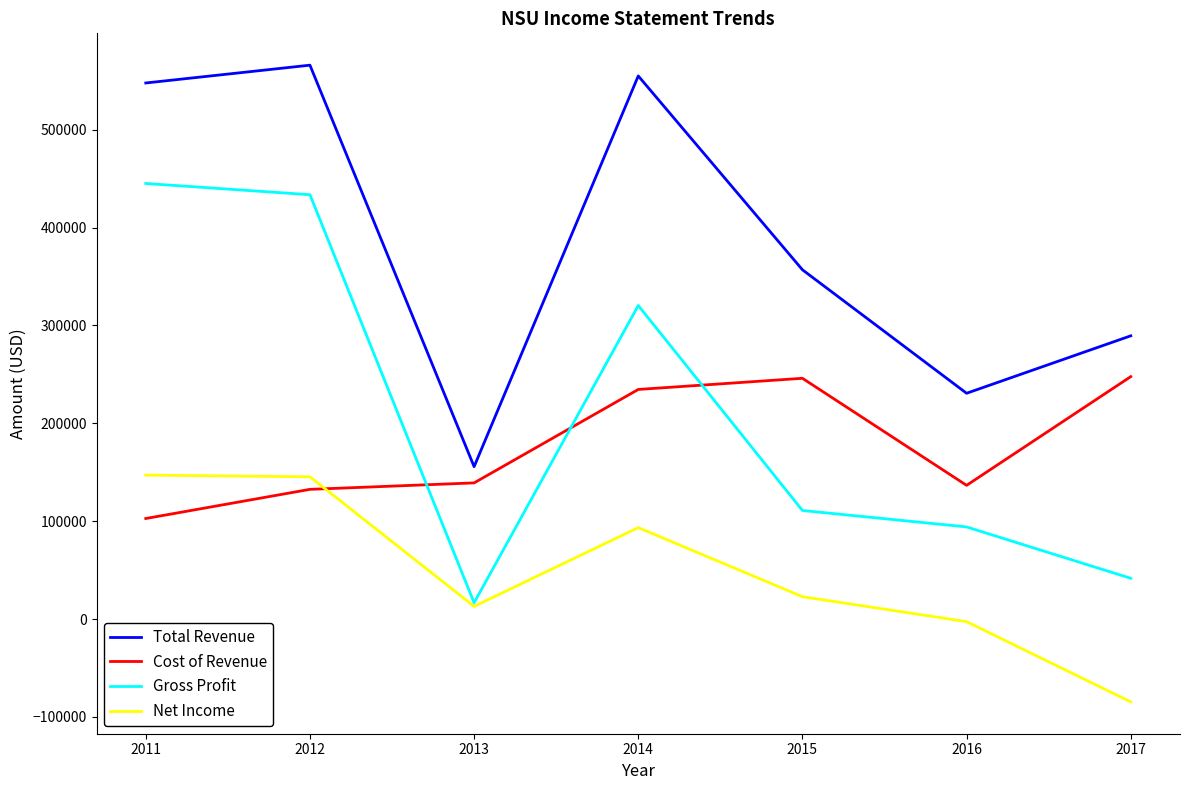

Does the chart have visible grid lines?

No